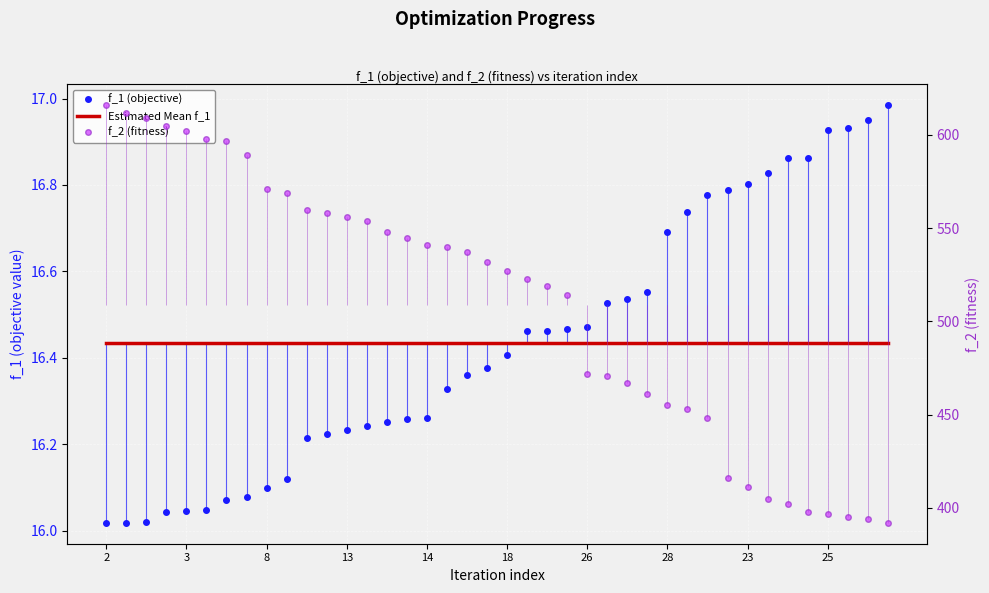

What are all the series names shown in the legend?

f_1 (objective), Estimated Mean f_1, f_2 (fitness)